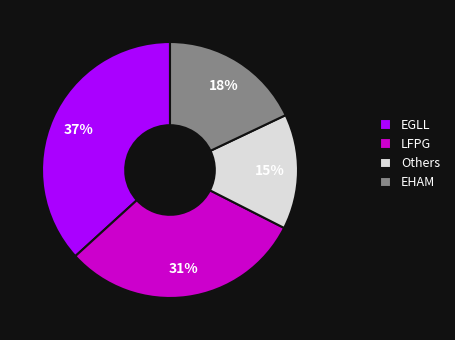

Is the sum of LFPG and EHAM greater than half?

No